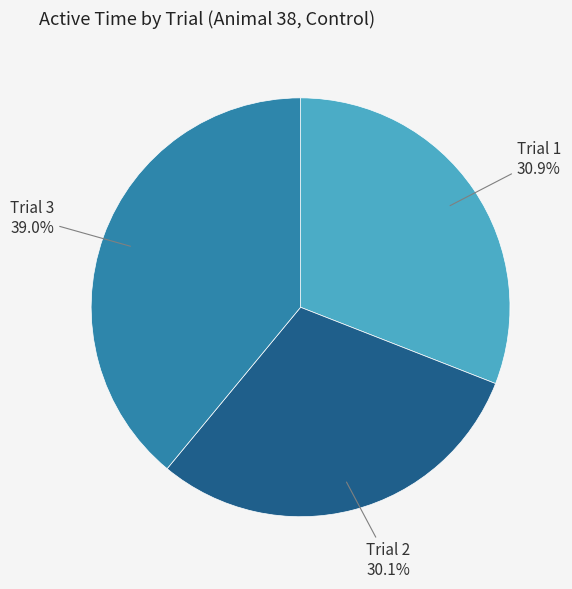

Count the number of slices in the pie.

3